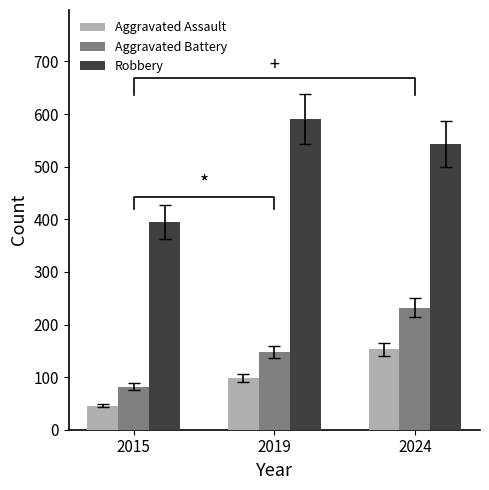

How many groups of bars are there?

3